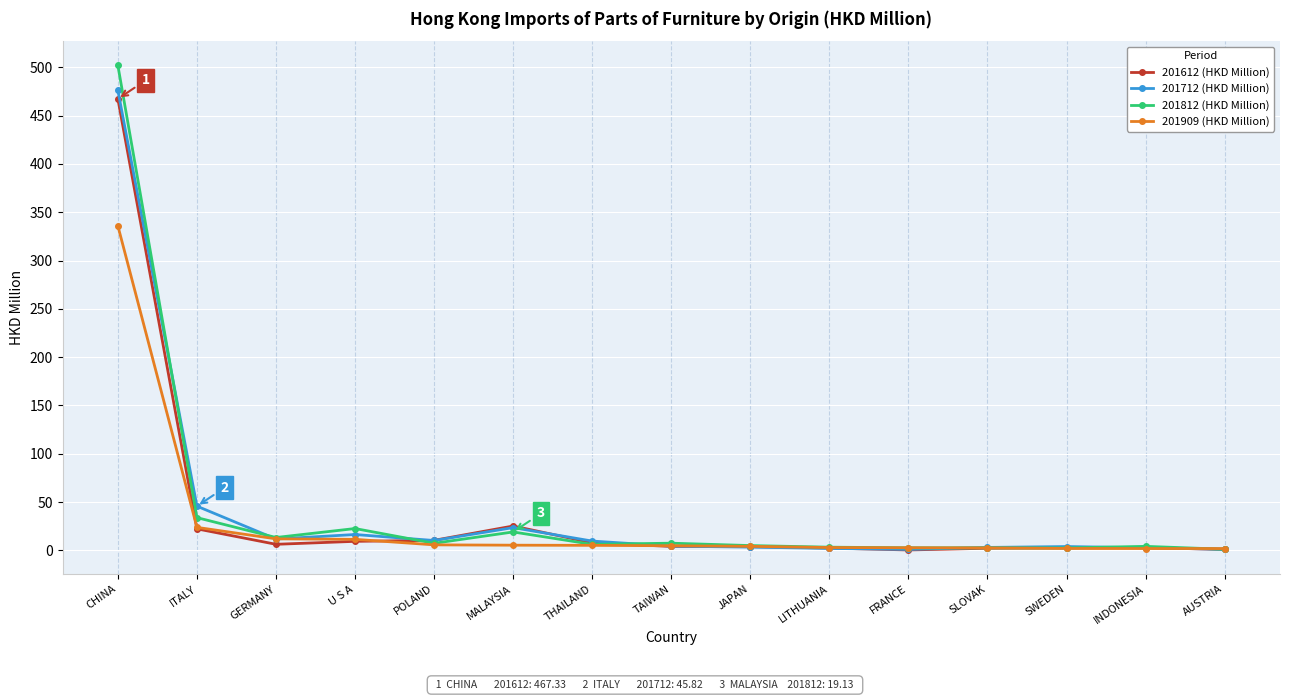

What is the label of the 8th point from the left?

TAIWAN